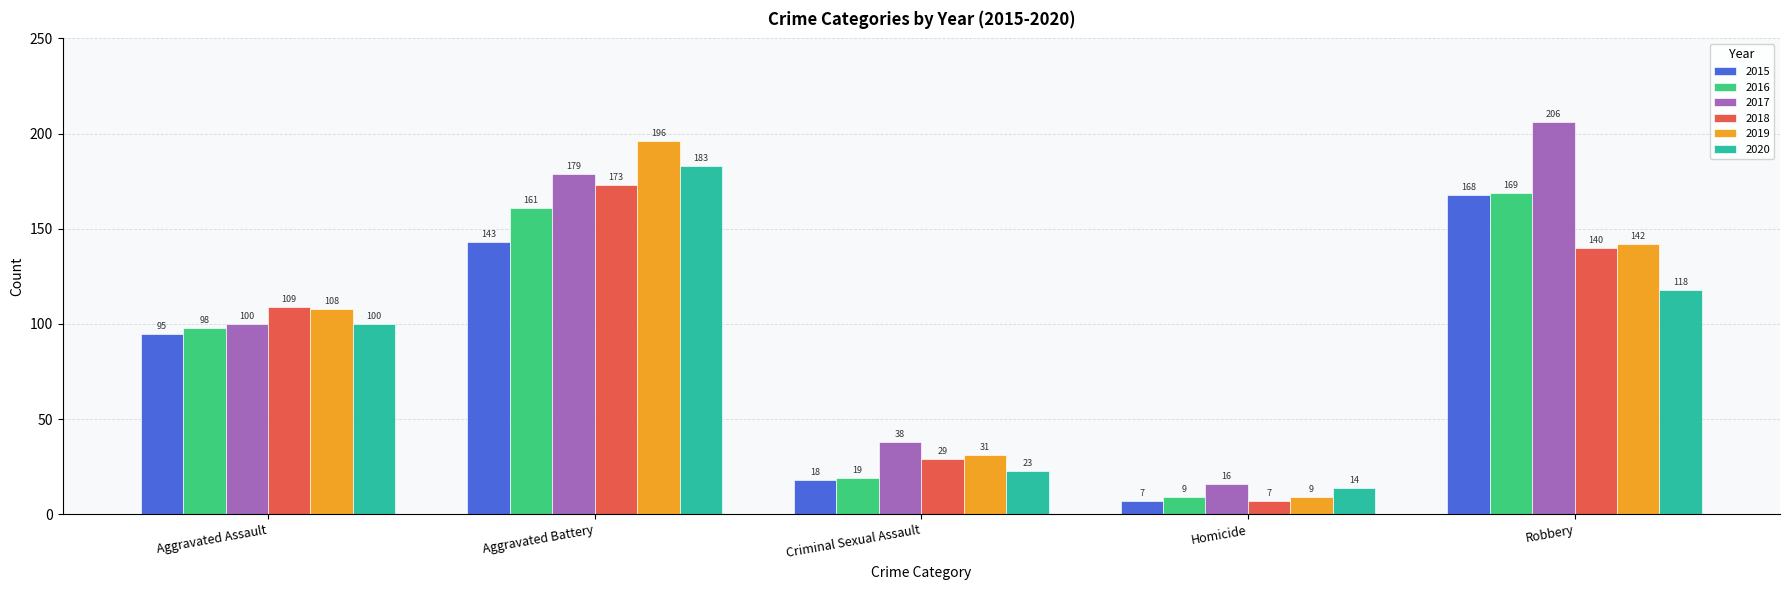

Where is 2017 nearest to the value 111?

Aggravated Assault